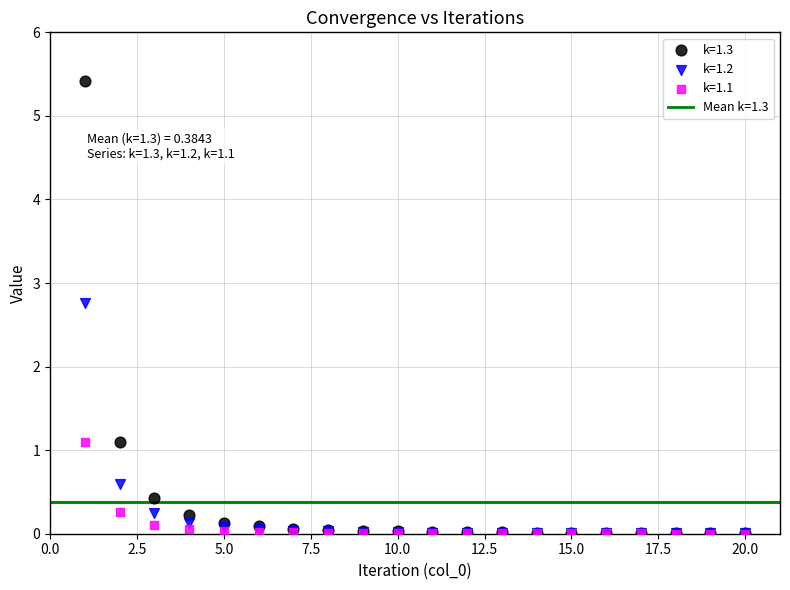

Across all series, what Y value is closest to 2?

2.8